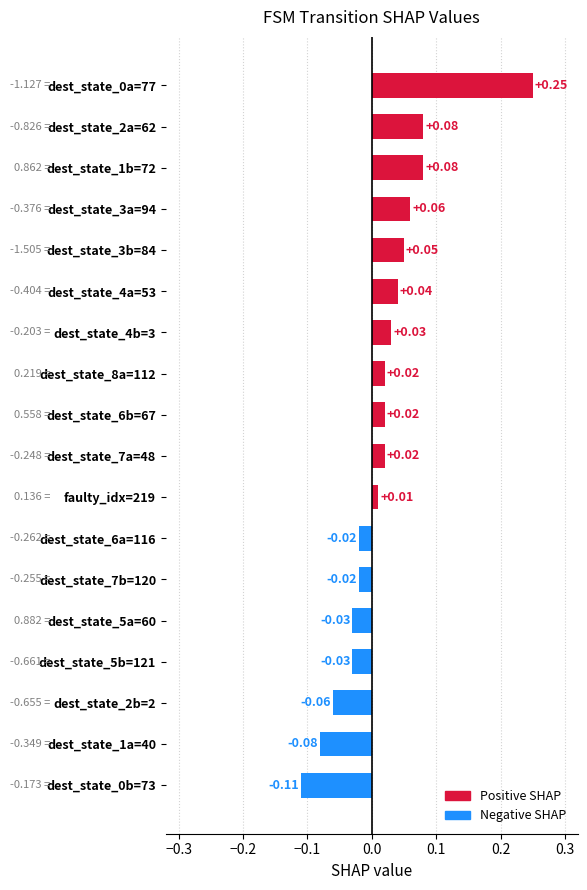

Between dest_state_7b=120 and dest_state_4b=3, which is larger?

dest_state_4b=3